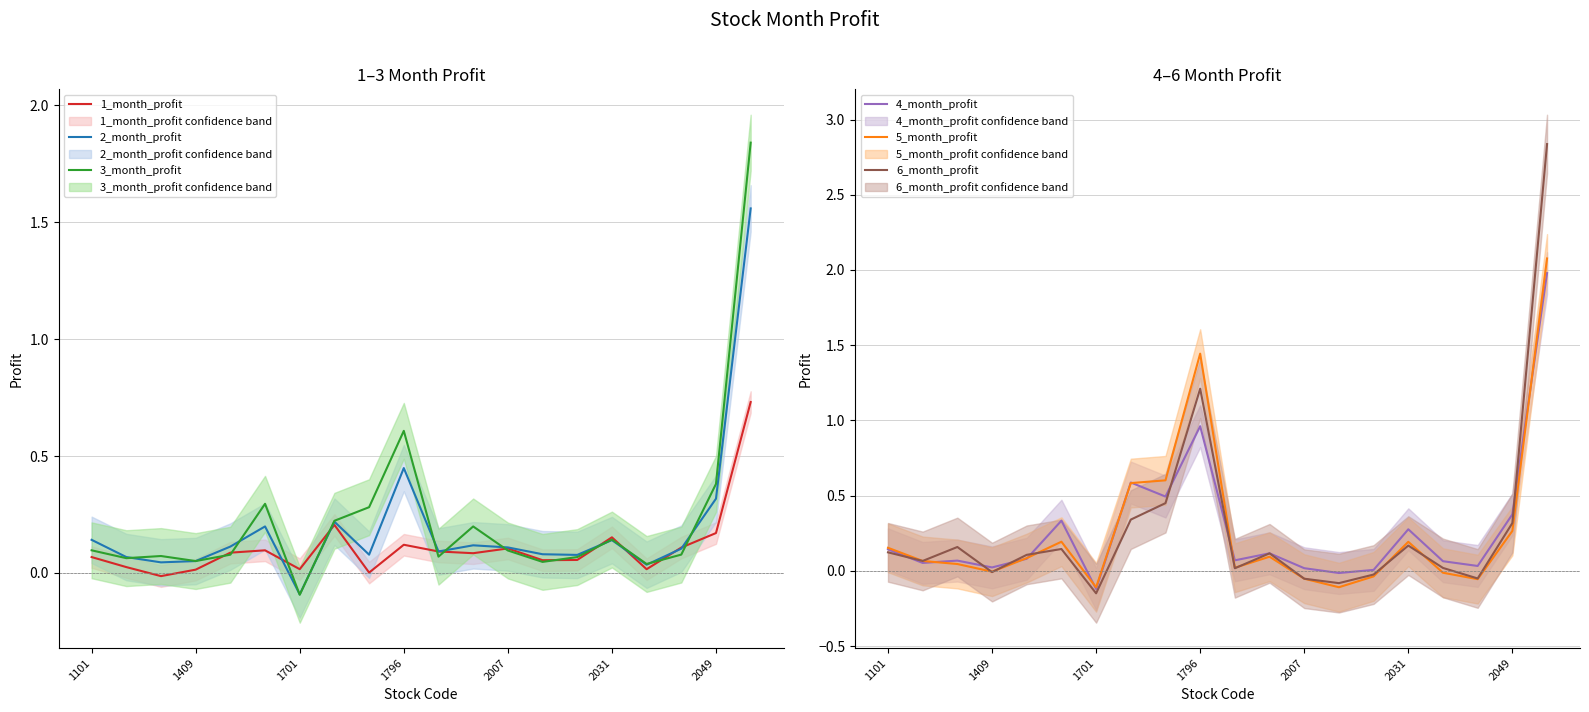

How many values in 6_month_profit are above zero?

14